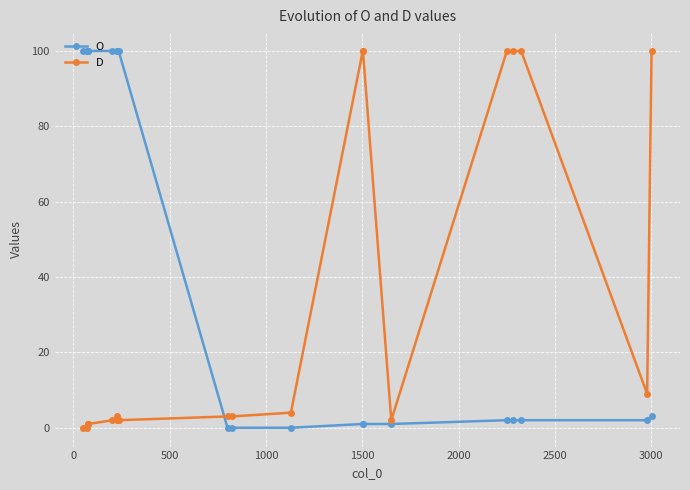

Count the number of categories in the chart.

20